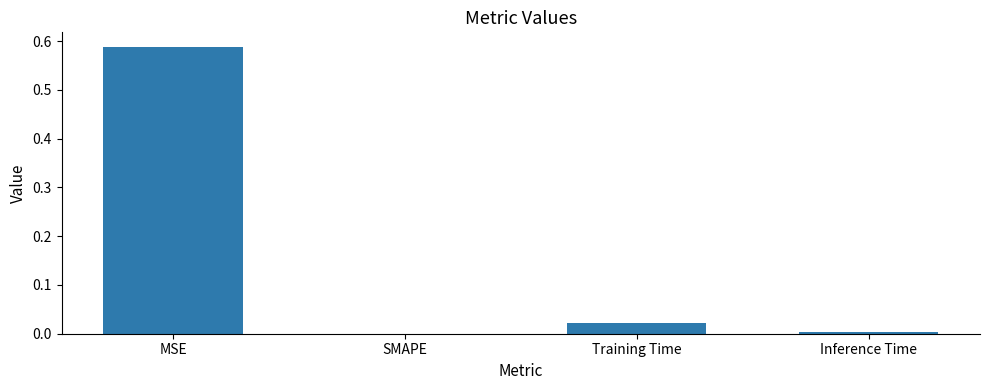

Which has a higher value, Inference Time or MSE?

MSE